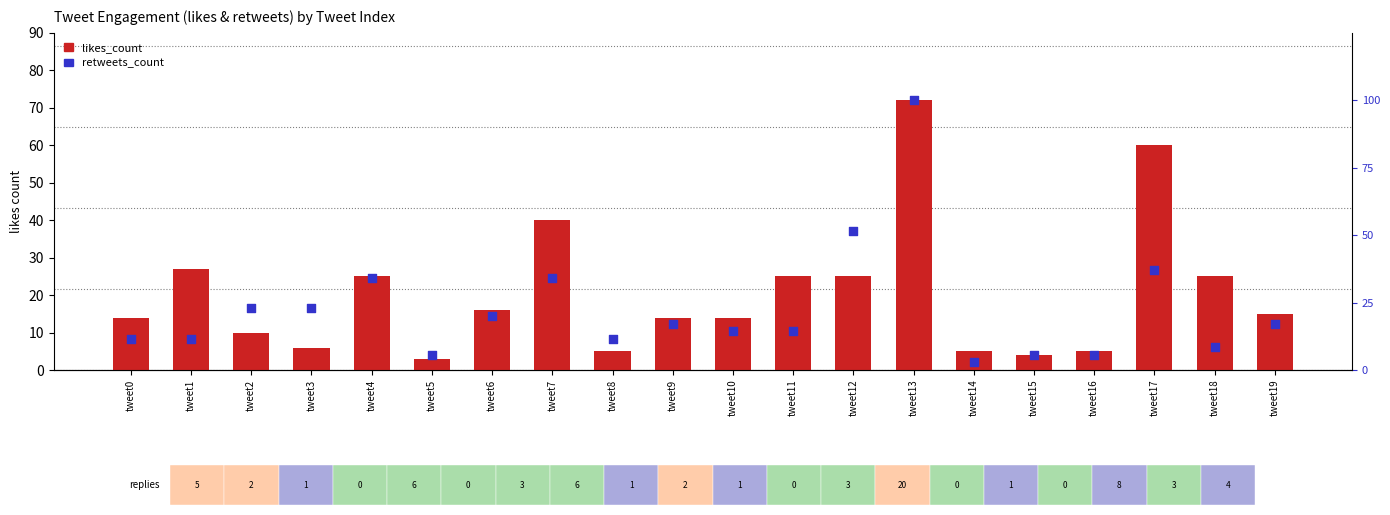

Which series has the largest total across all categories?

retweets_count